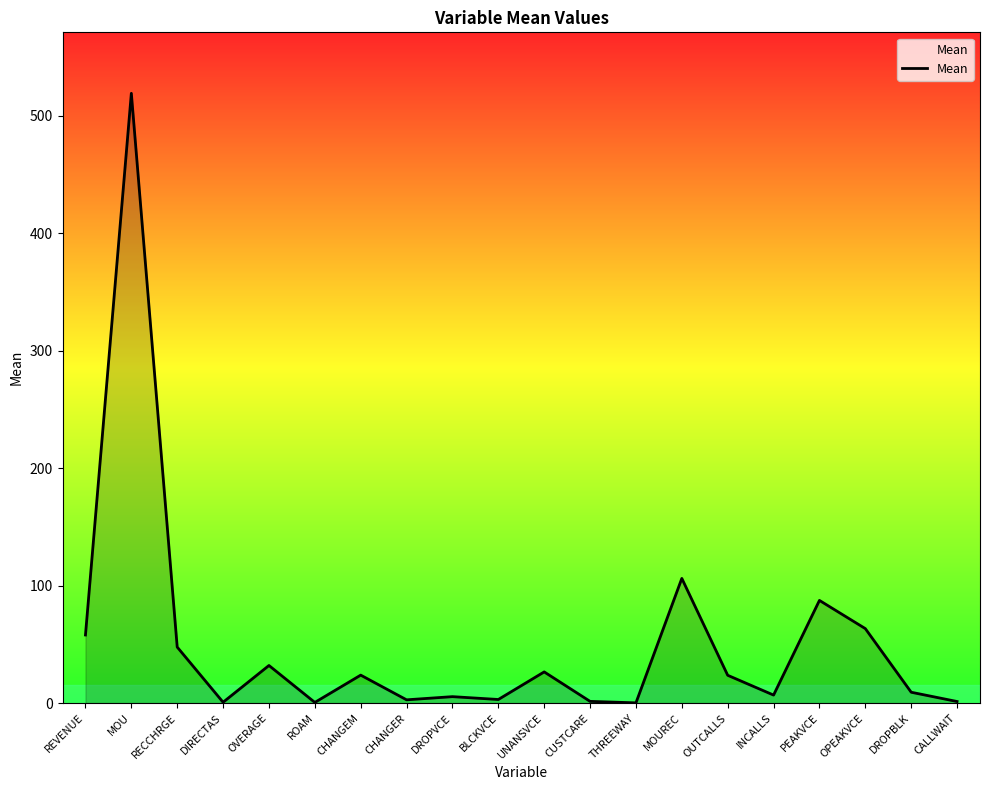

What is the difference between the maximum and minimum values?

518.9